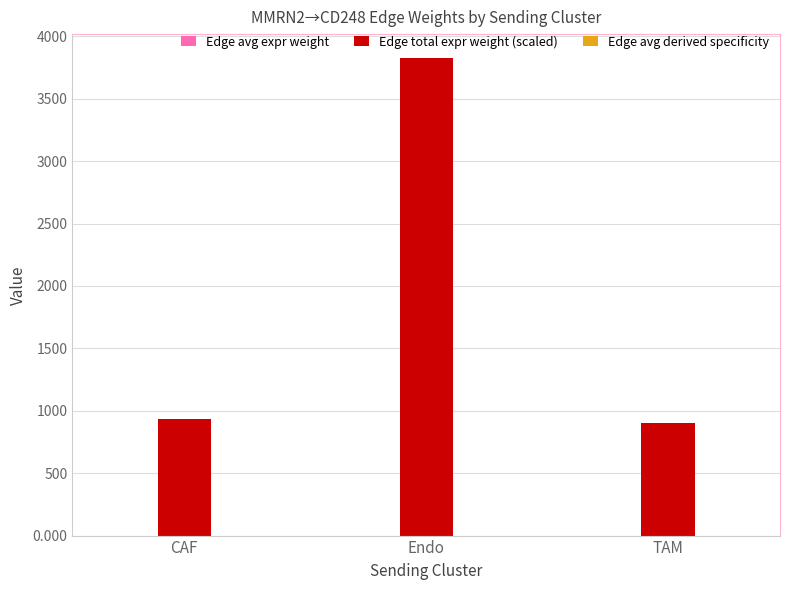

Which category has the highest value in the Edge total expr weight (scaled) series?

Endo